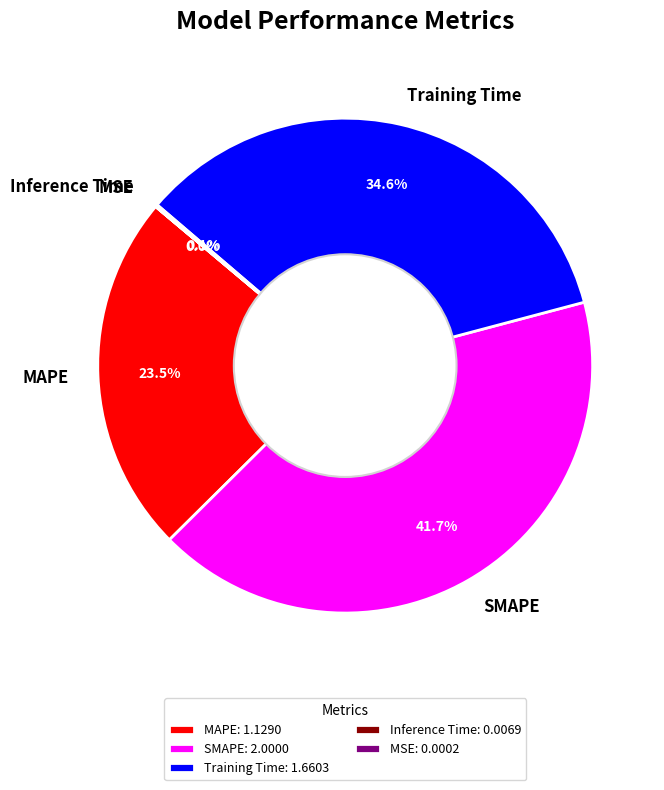

Is SMAPE the majority of the pie?

No